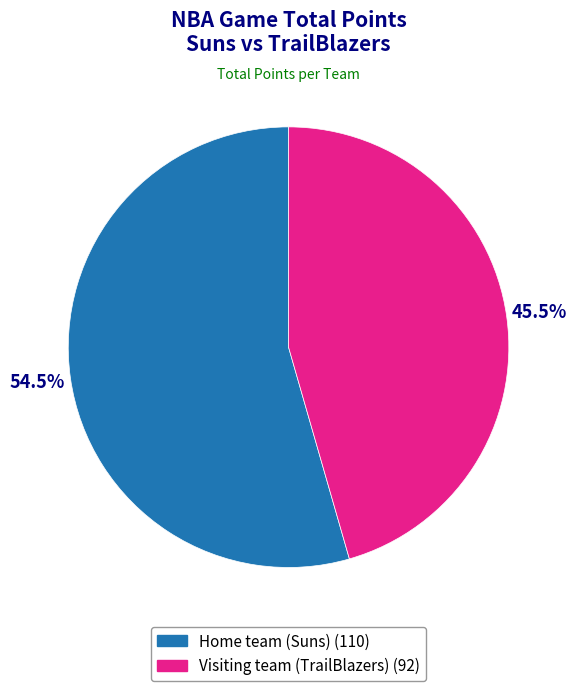

Count the number of slices in the pie.

2